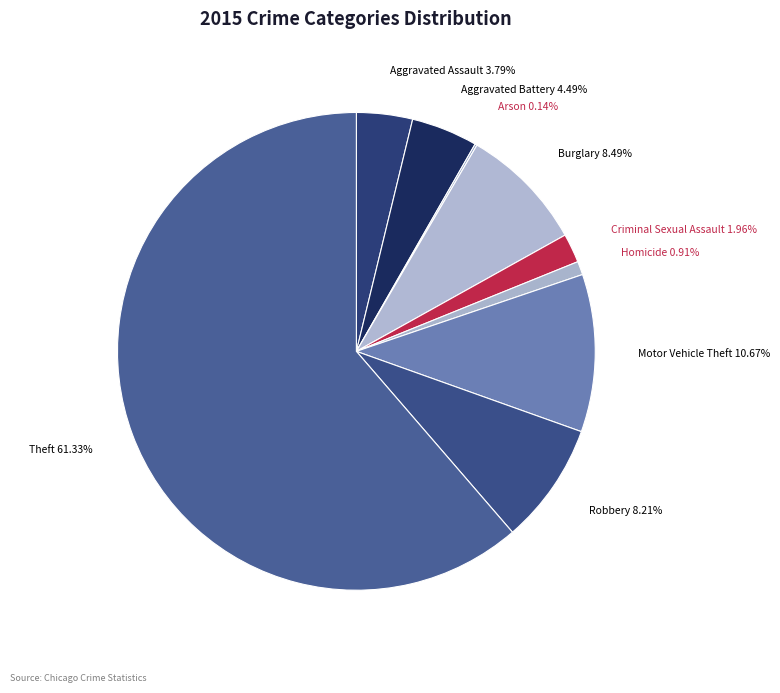

Is the sum of Homicide and Robbery greater than half?

No